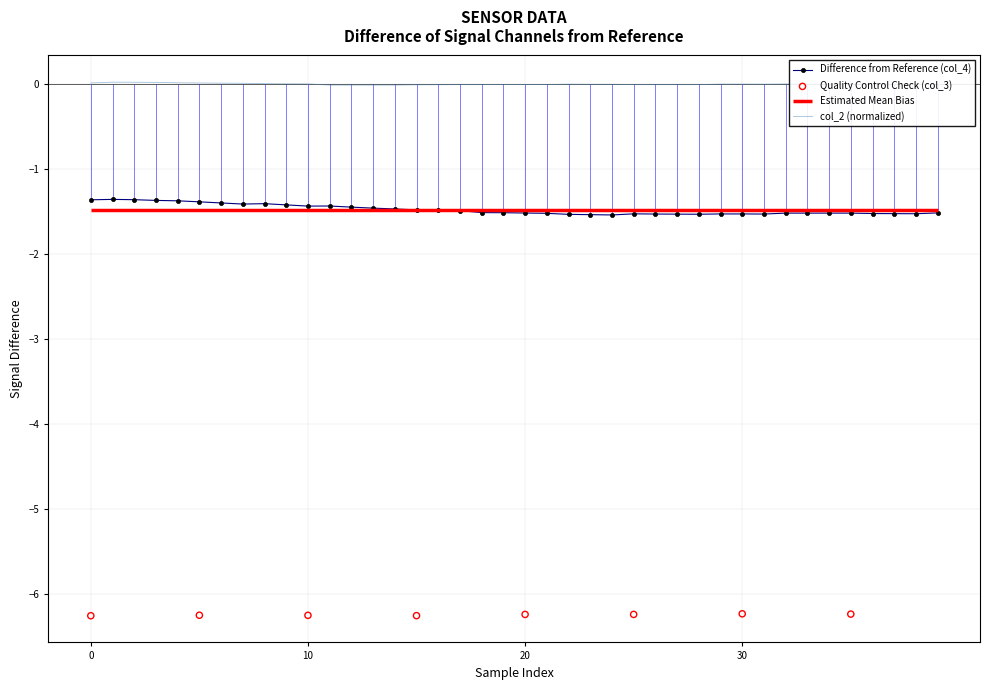

What is the minimum value for Difference from Reference (col_4)?

-1.5